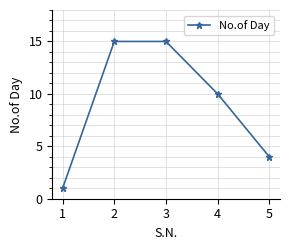

How many values are between 4 and 15?

4